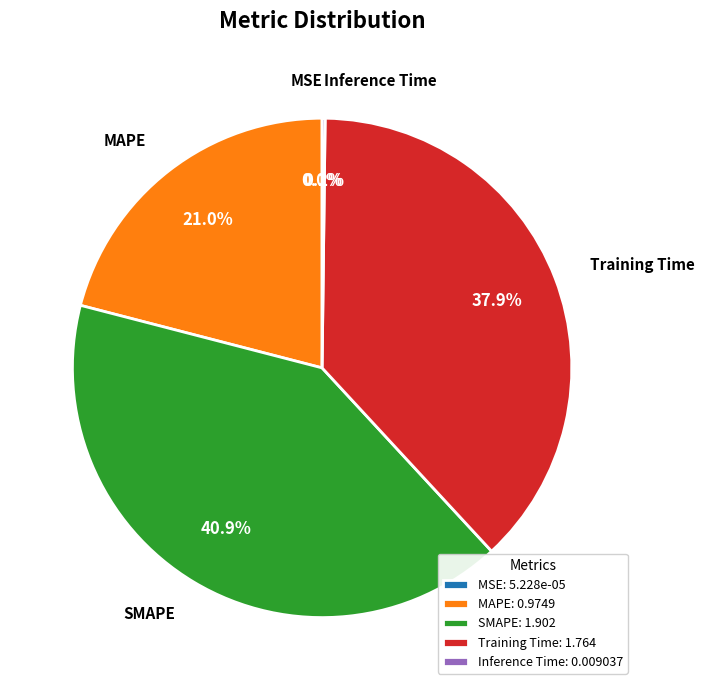

Is it true that MAPE is 11% of the pie?

False